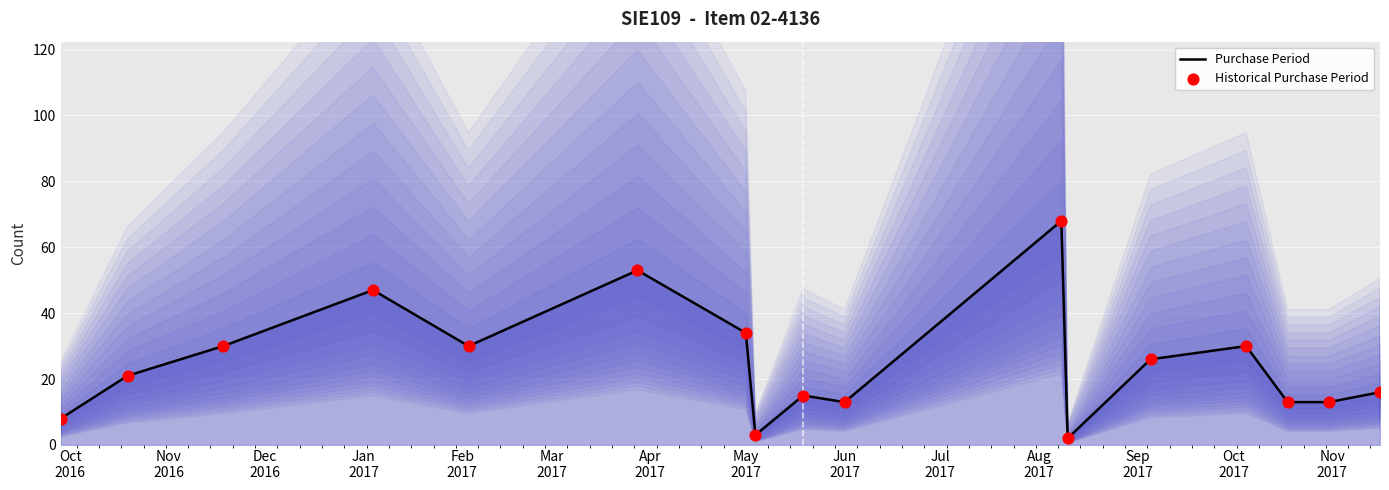

What is the maximum value for Purchase Period?

68